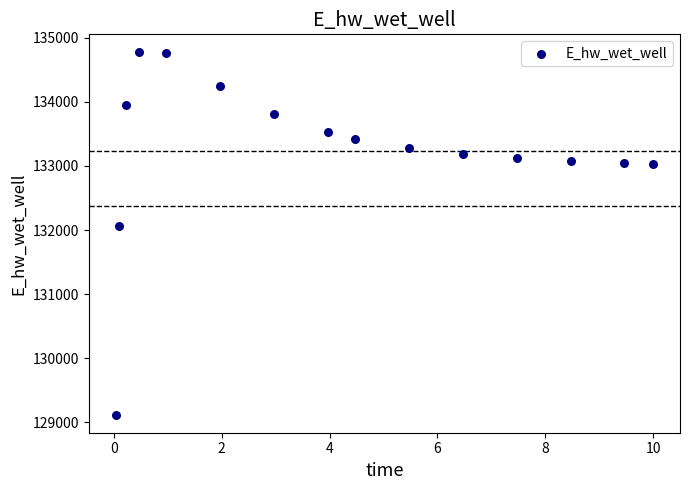

What is the range of Y values (max minus min)?

5646.5